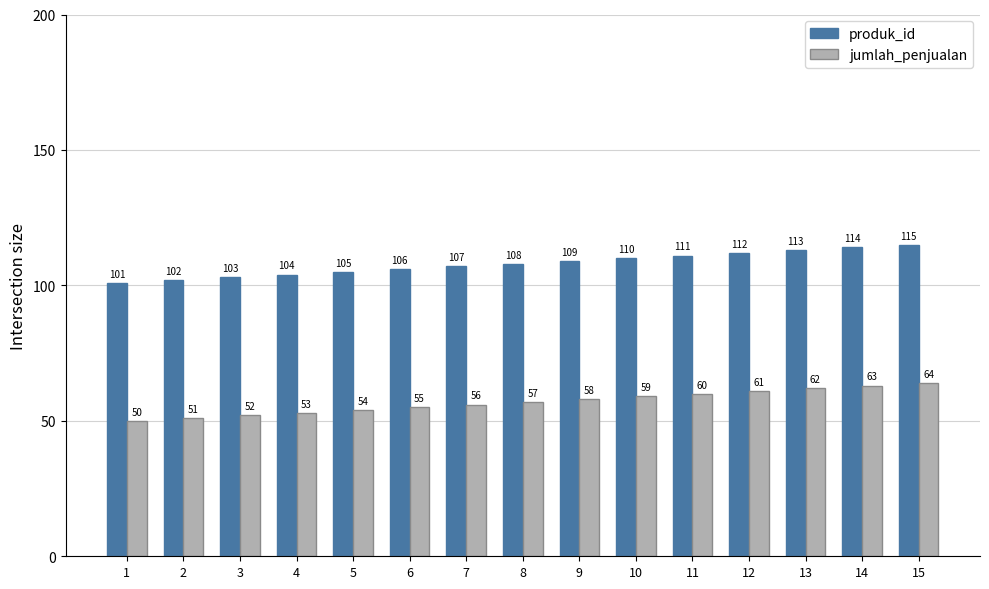

What is the value of the produk_id bar at the 12th from the left?

112